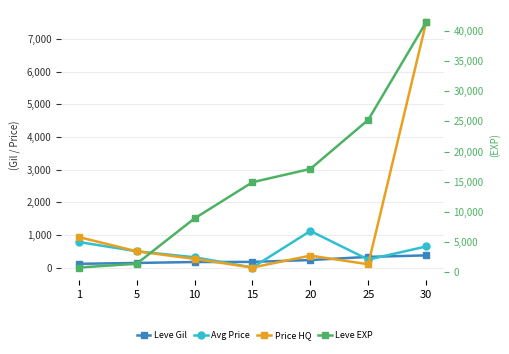

Does the chart display data point markers on the line(s)?

Yes